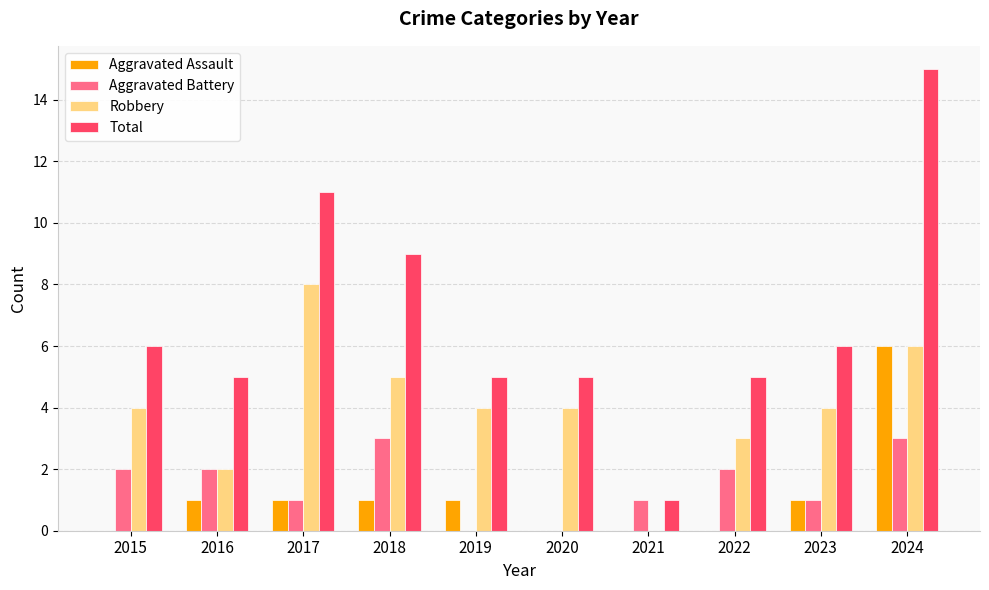

How many data points does each series have?

10